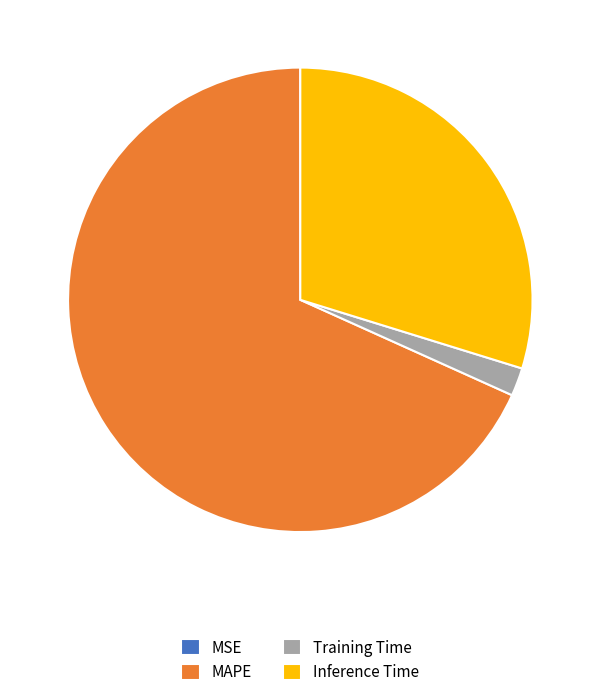

What is the largest slice in the pie chart?

MAPE